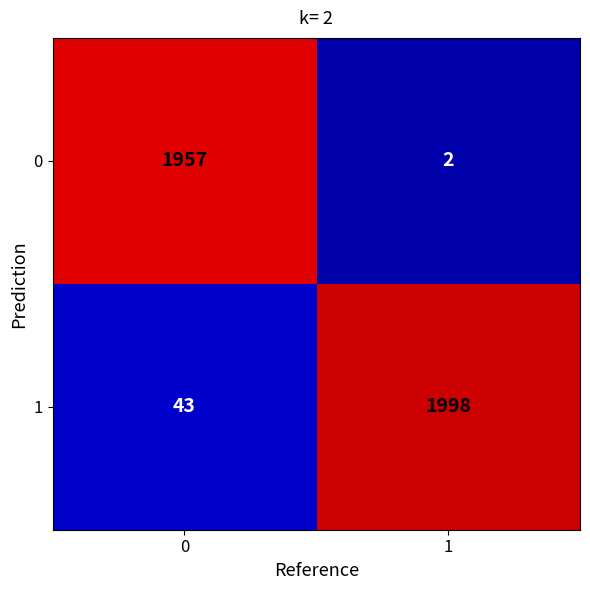

Reading left to right, what are all the values shown in this chart?

0: 1957	2
1: 43	1998